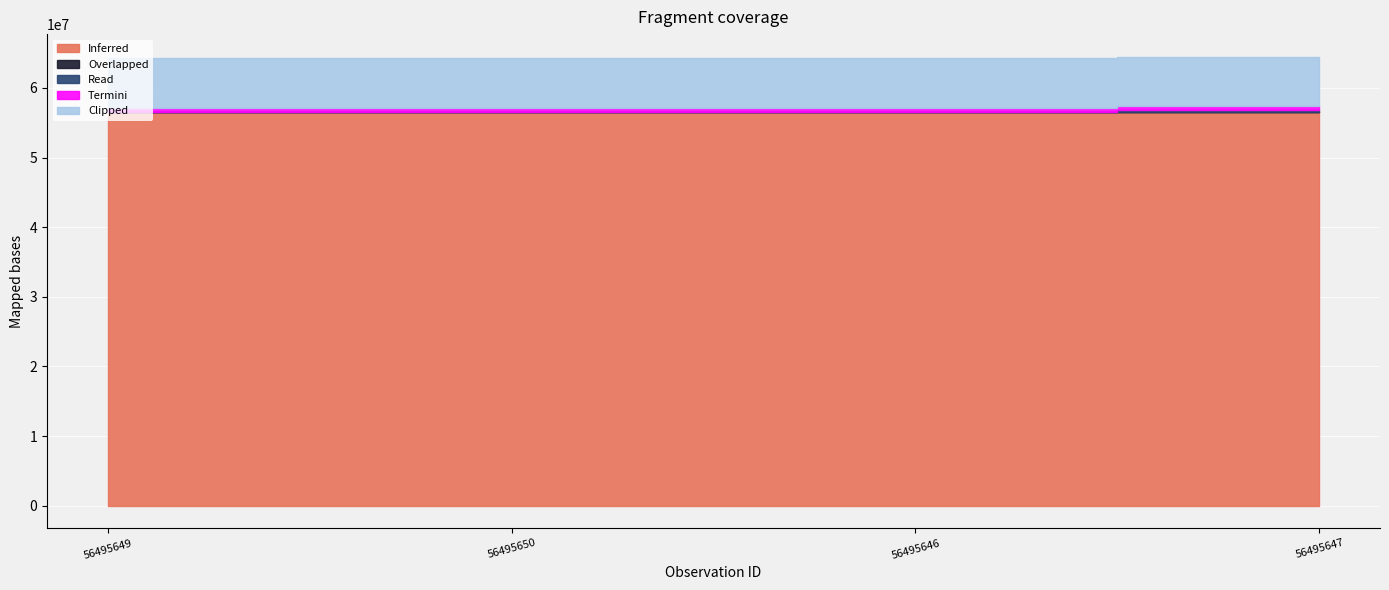

What is the average value of the Overlapped series?

81946